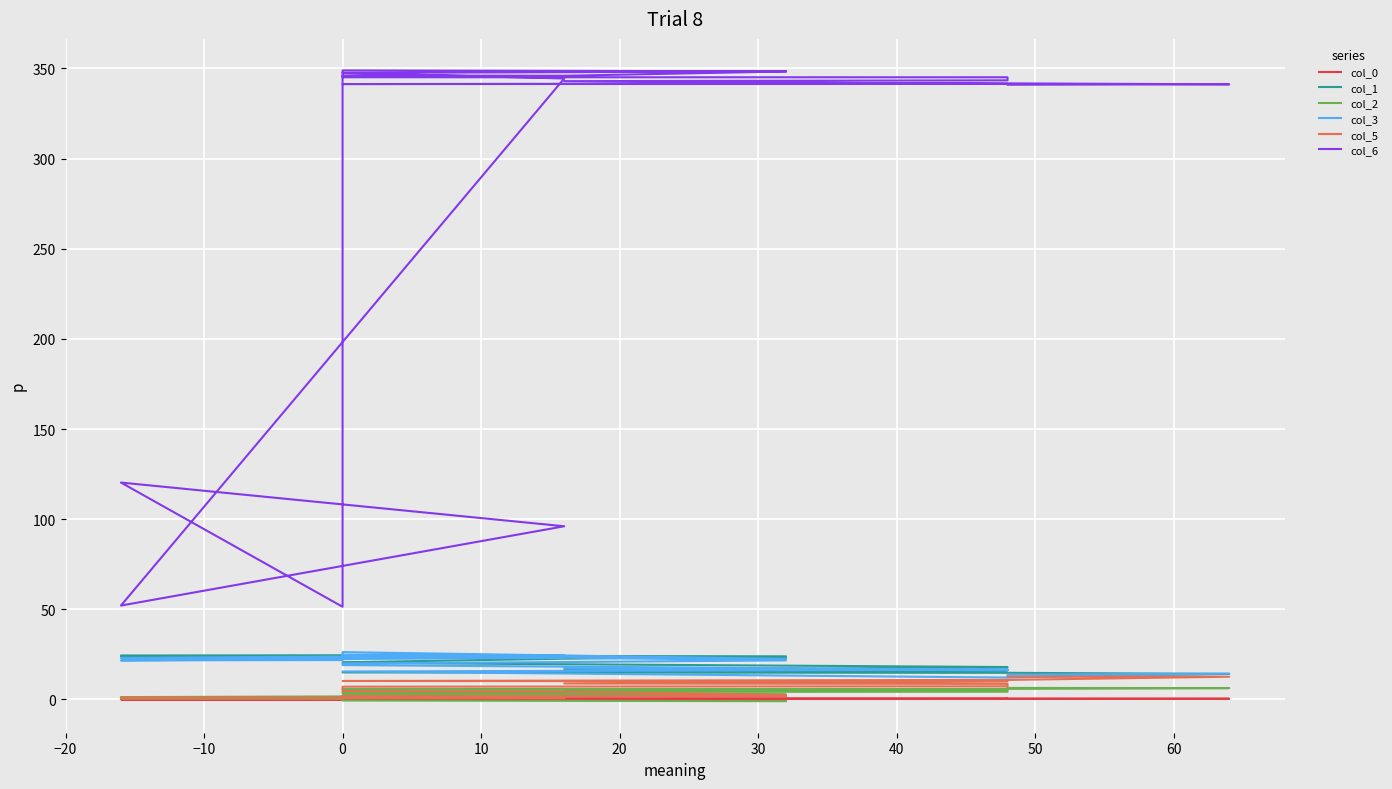

The value of col_2 at 60 is 4.0. True or false?

False